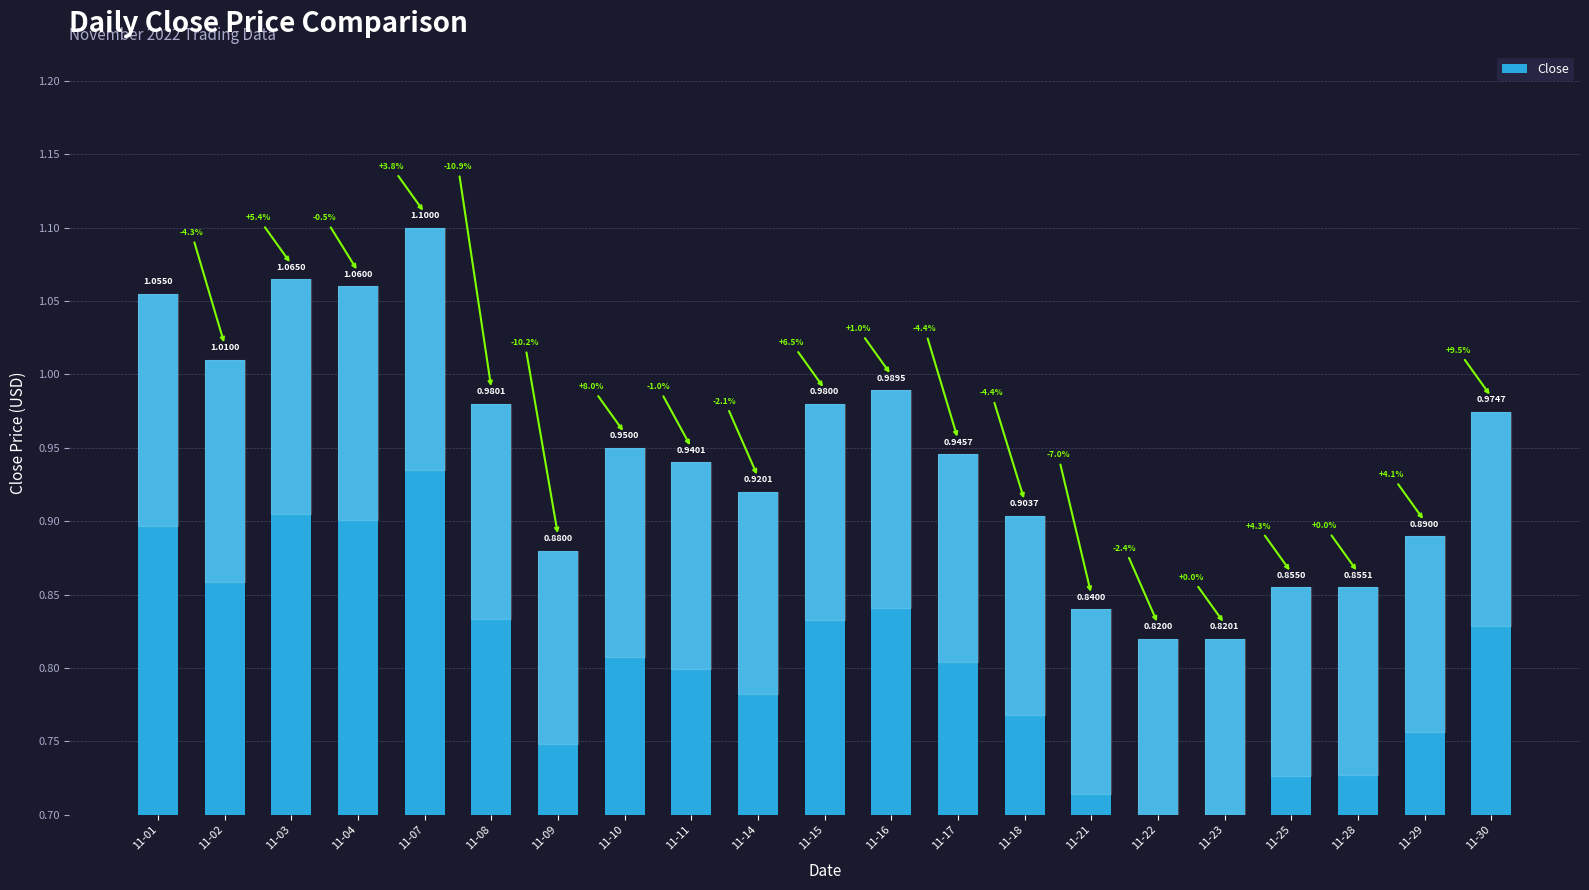

Where is the data nearest to the value 0?

11-22